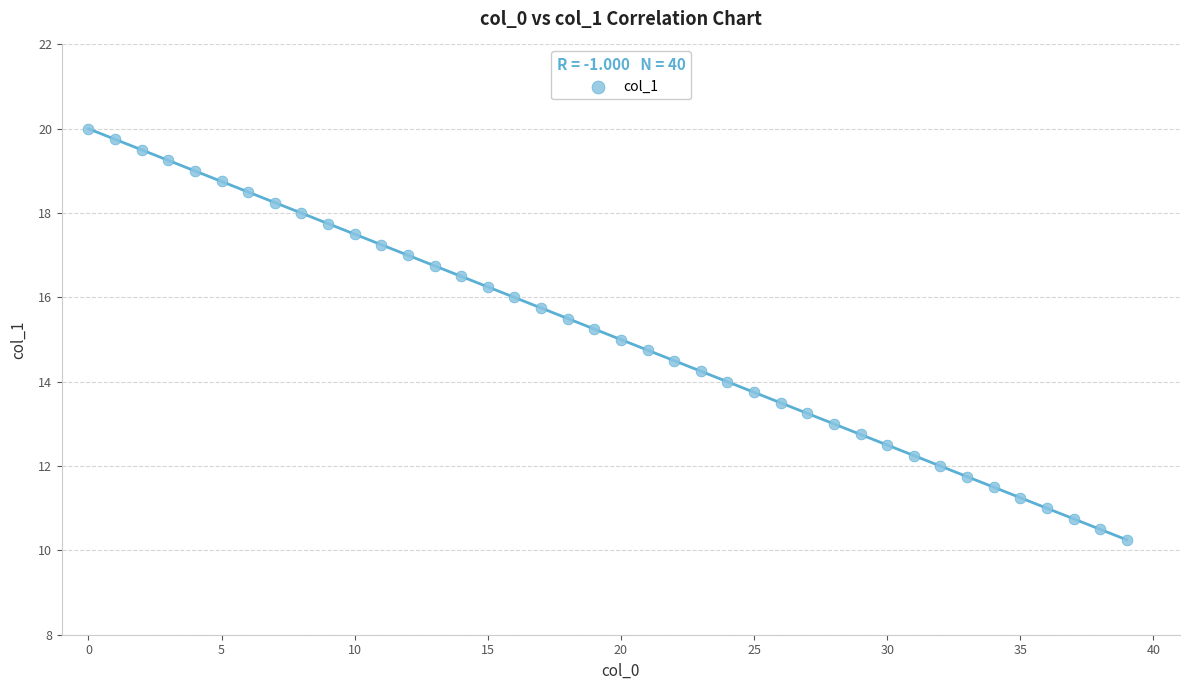

How many points are shown in the scatter plot?

40